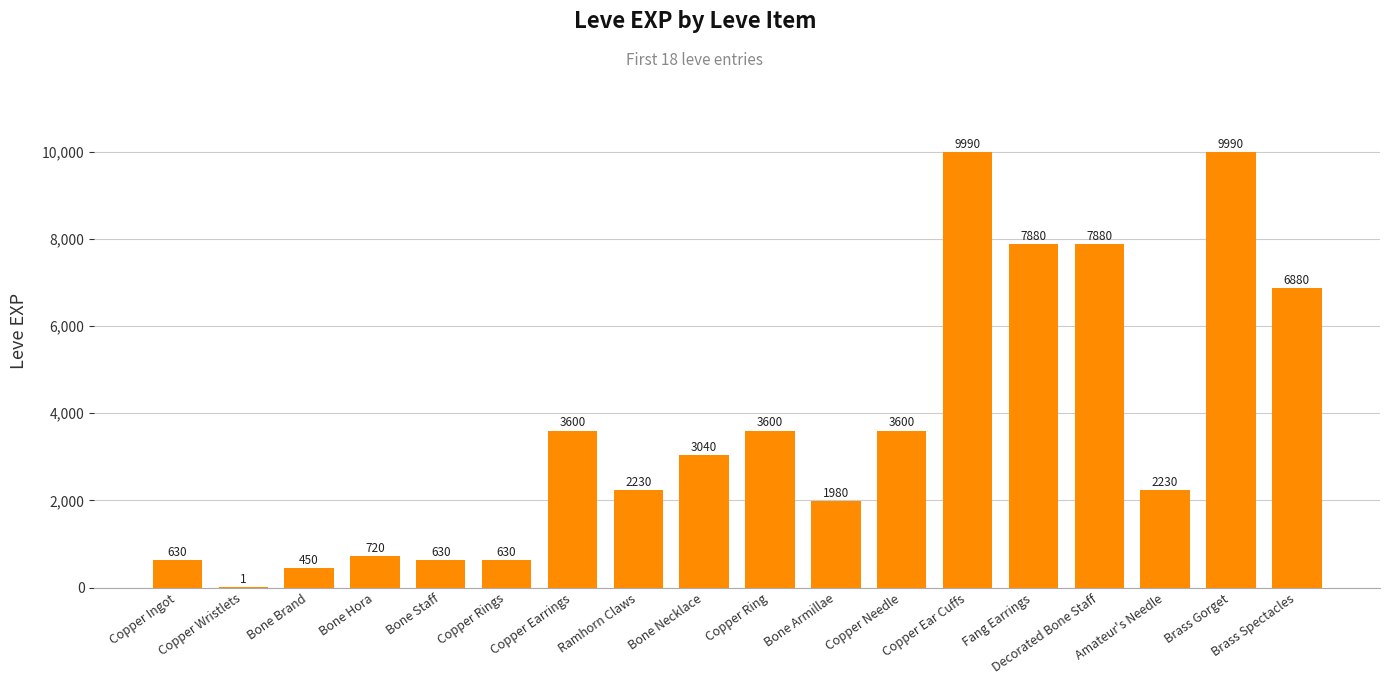

Read the value at Bone Armillae, to the nearest 10.

1980